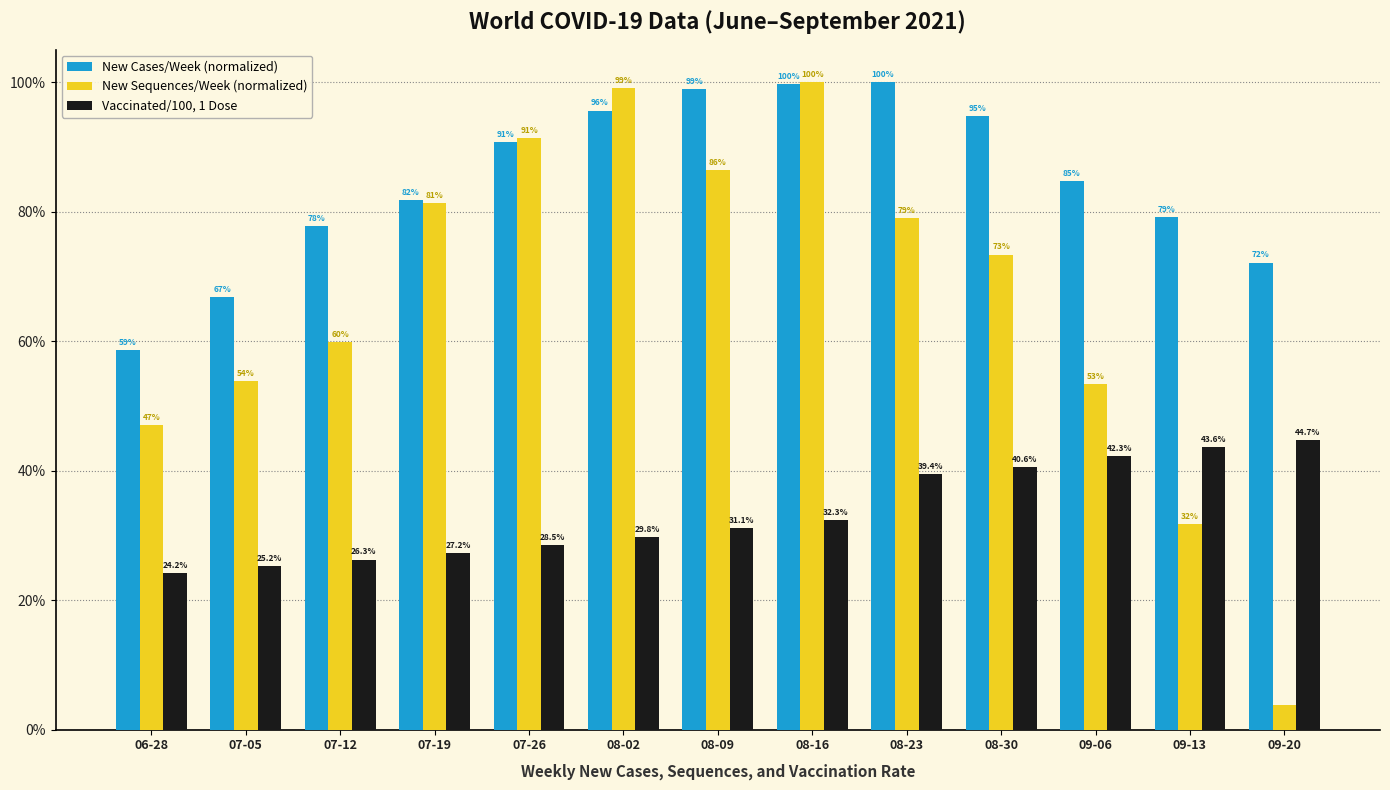

What is the difference between the highest and lowest values at 09-06?

42.4